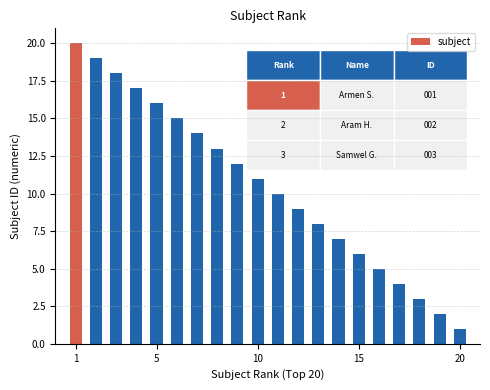

What is the smallest value displayed?

1